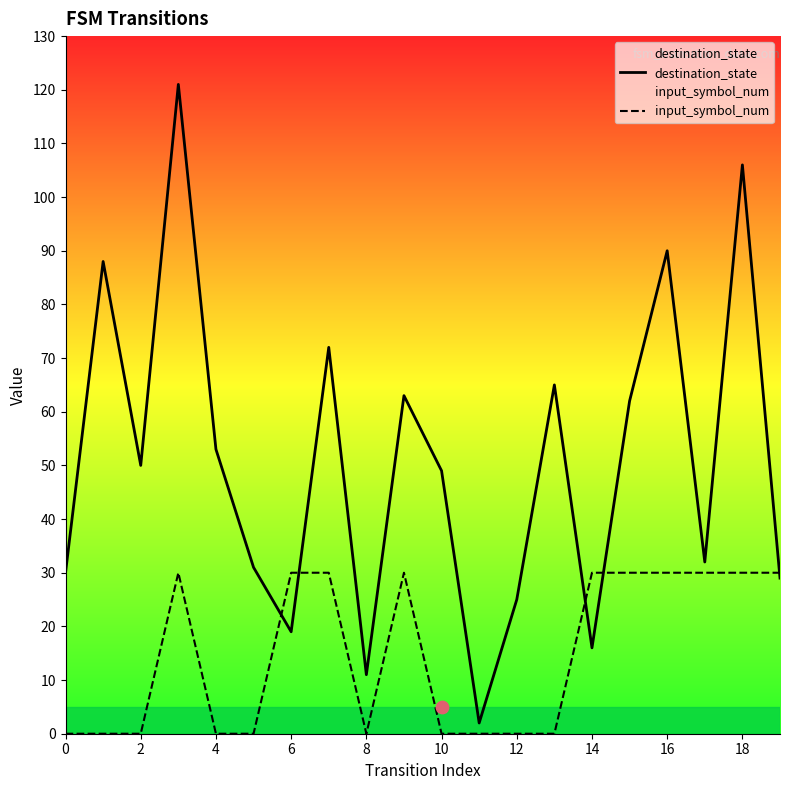

What is the highest value of the input_symbol_num series?

30